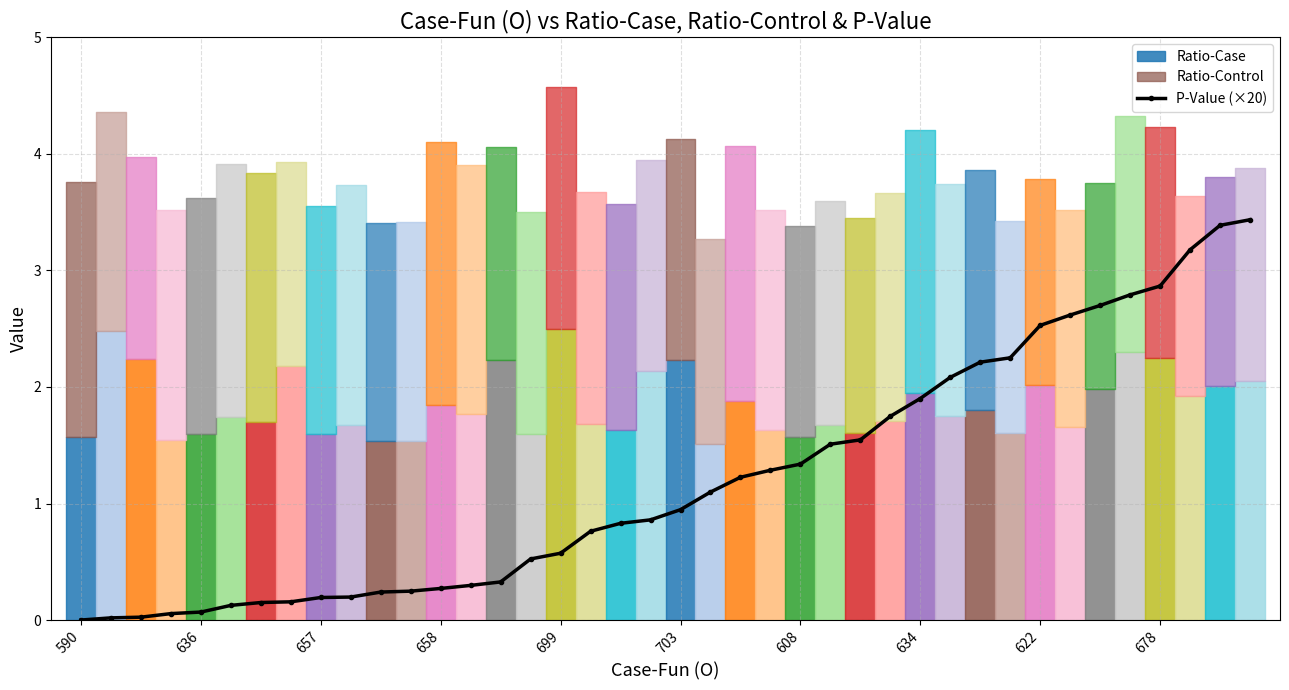

The P-Value (×20) series shows 2.1 at 608. True or false?

False